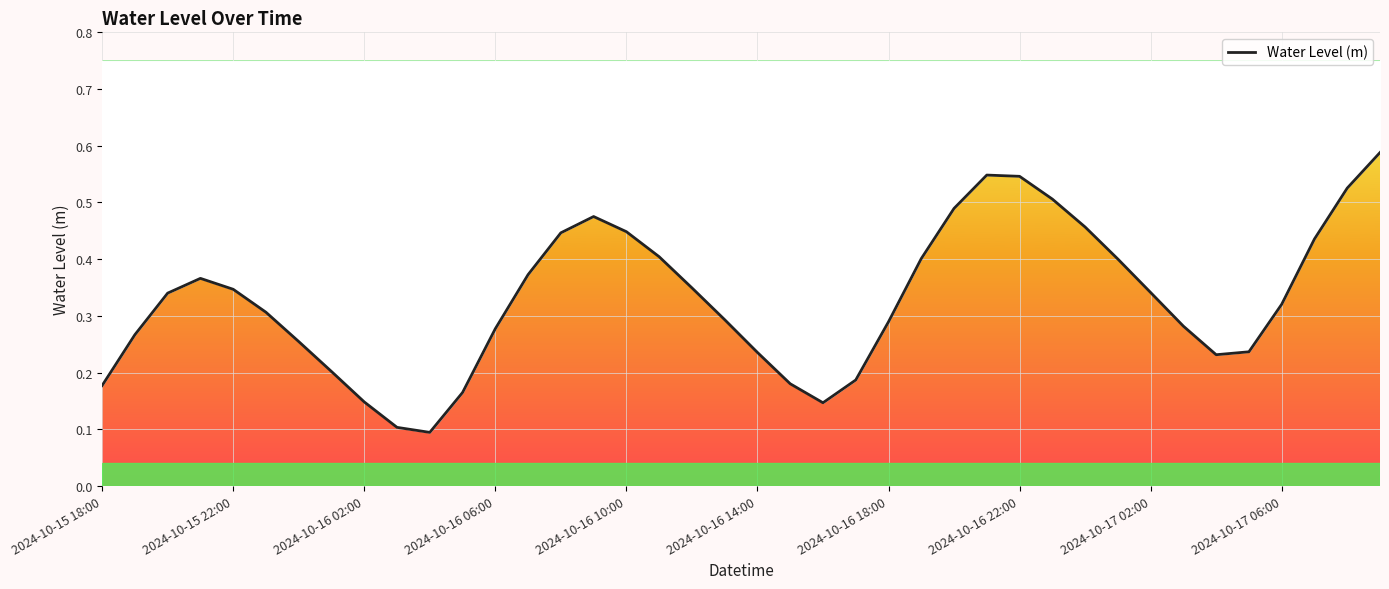

How many lines are shown in the chart?

1